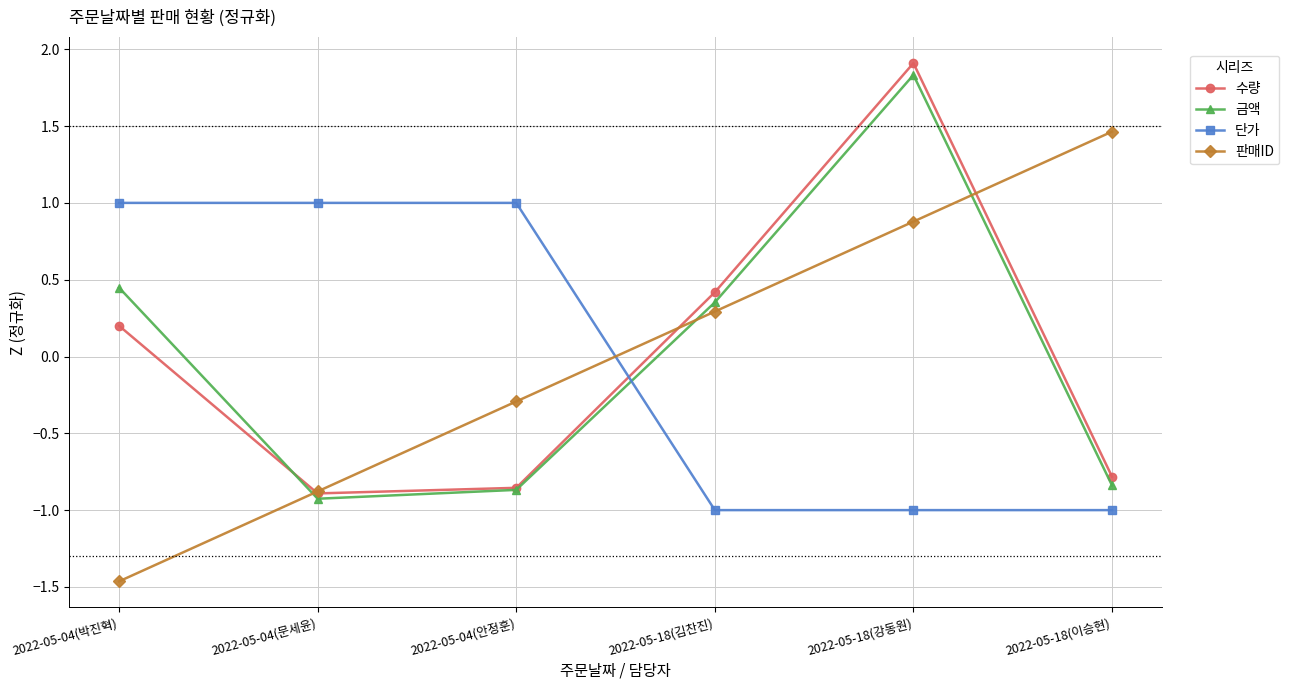

How many positive values does the 수량 series have?

3